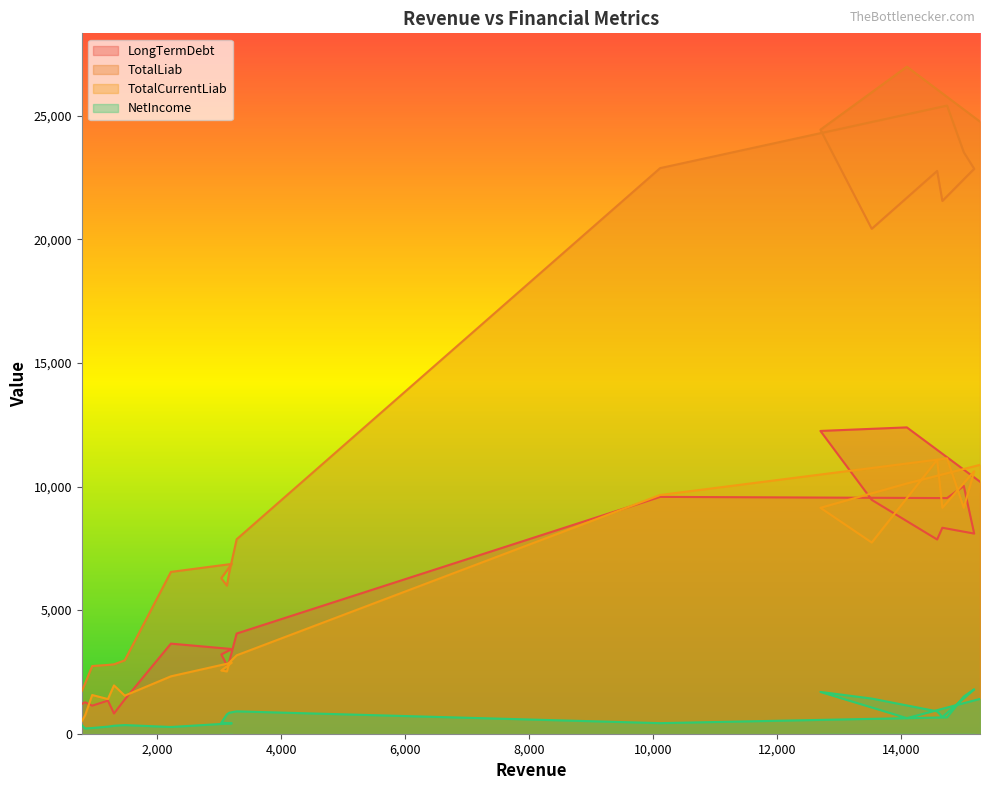

What is the difference between the second highest and minimum values in the LongTermDebt series?

11431